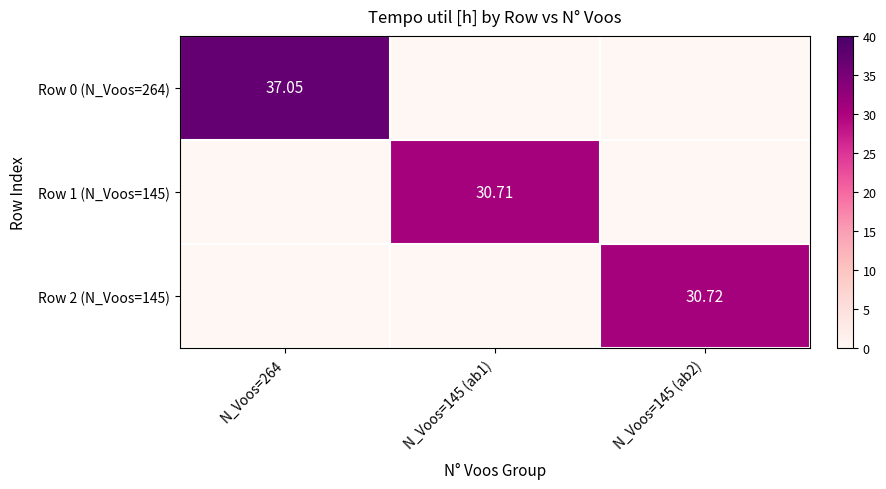

What is the sum of all Row 2 (N_Voos=145) values?

30.7